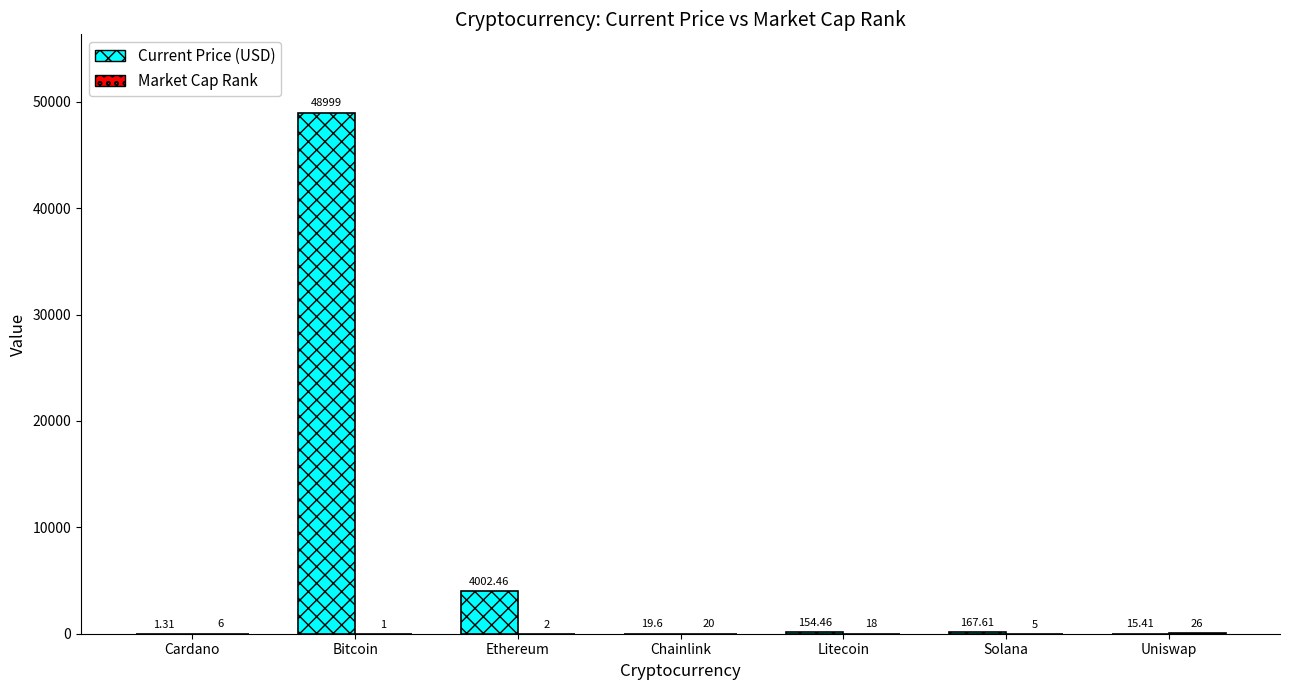

Between Cardano and Solana, which series saw the biggest shift?

Current Price (USD)